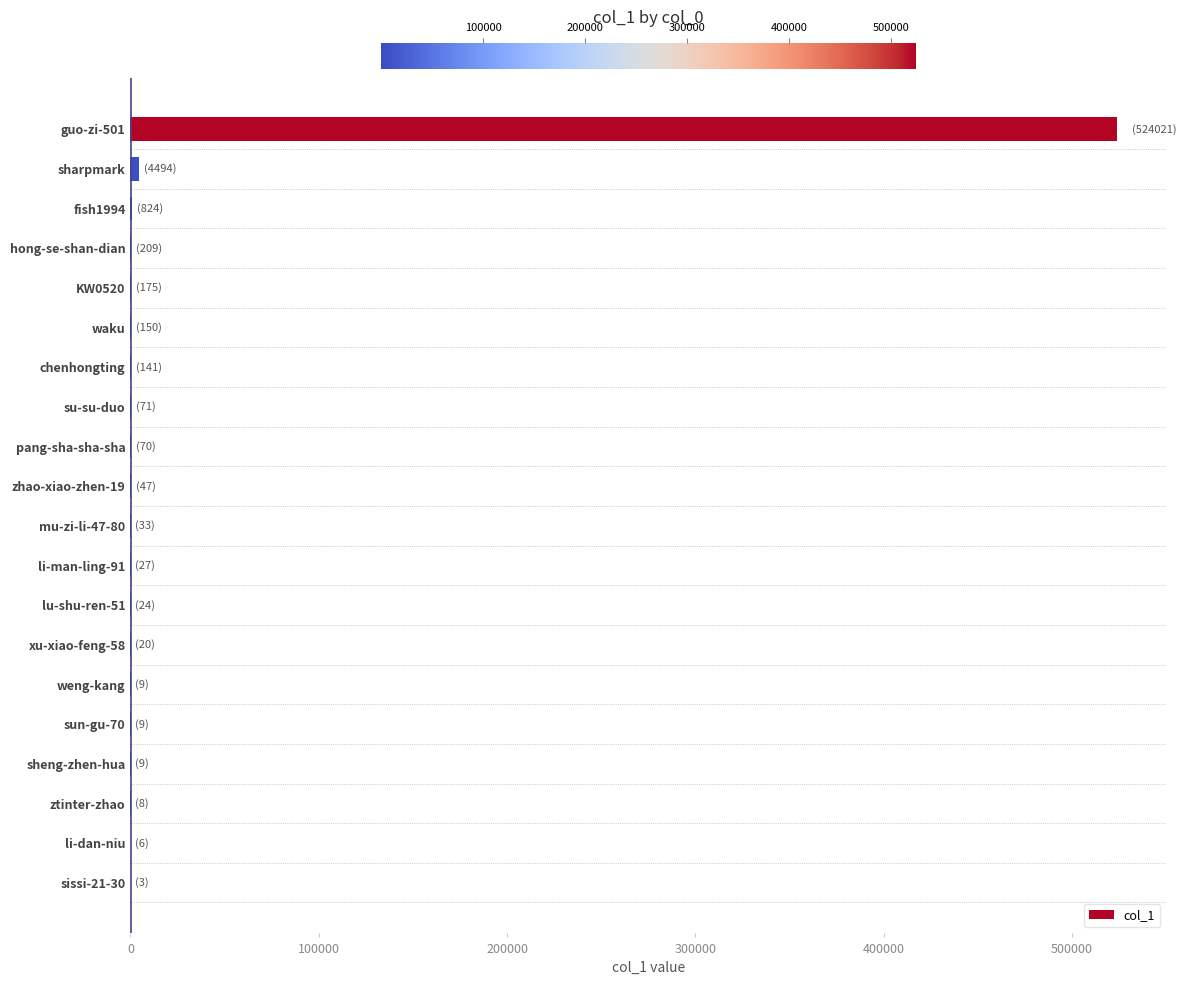

Are the bars horizontal?

Yes